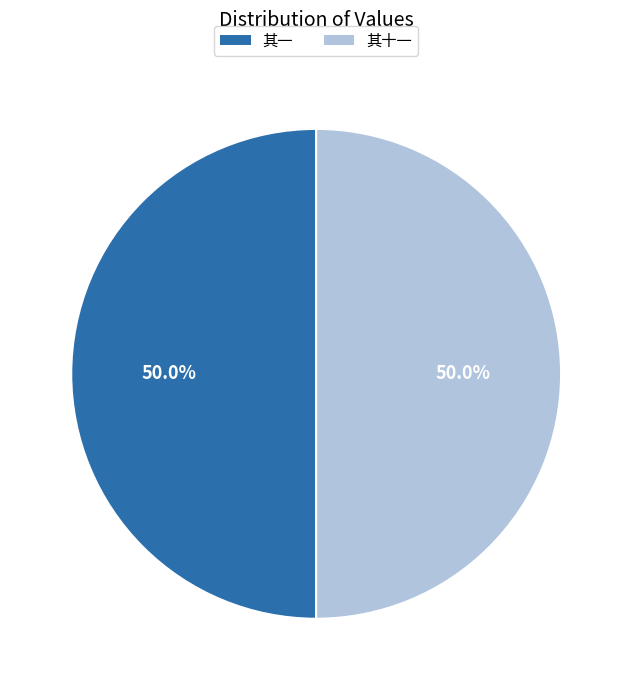

Rank the categories by value from highest to lowest.

杨柳枝十五首  其十一 和癸叔蓟门春柳词，仍借比竹馀音均, 杨柳枝十五首  其一 和癸叔蓟门春柳词，仍借比竹馀音均